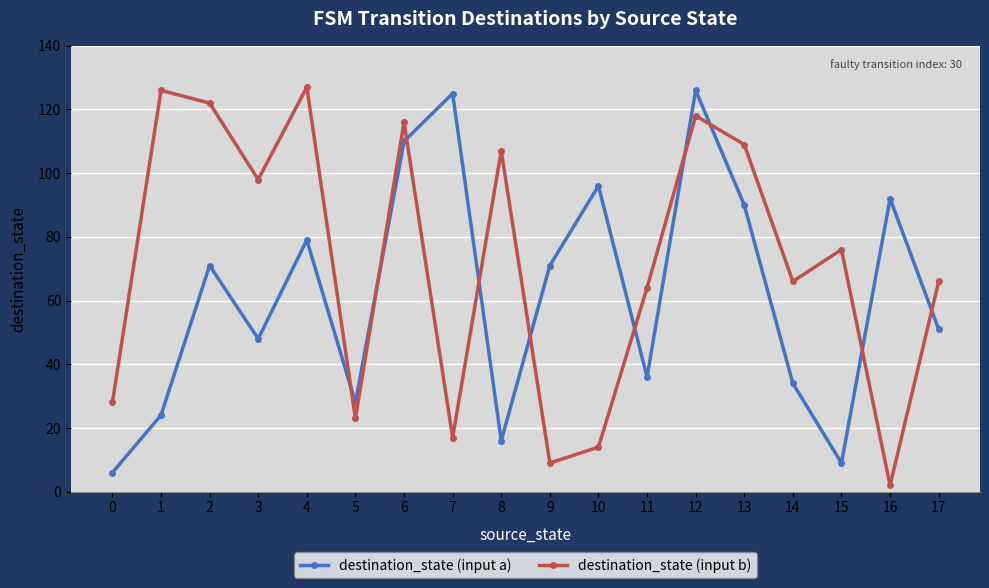

How many interior local valleys does the destination_state (input a) series have?

5